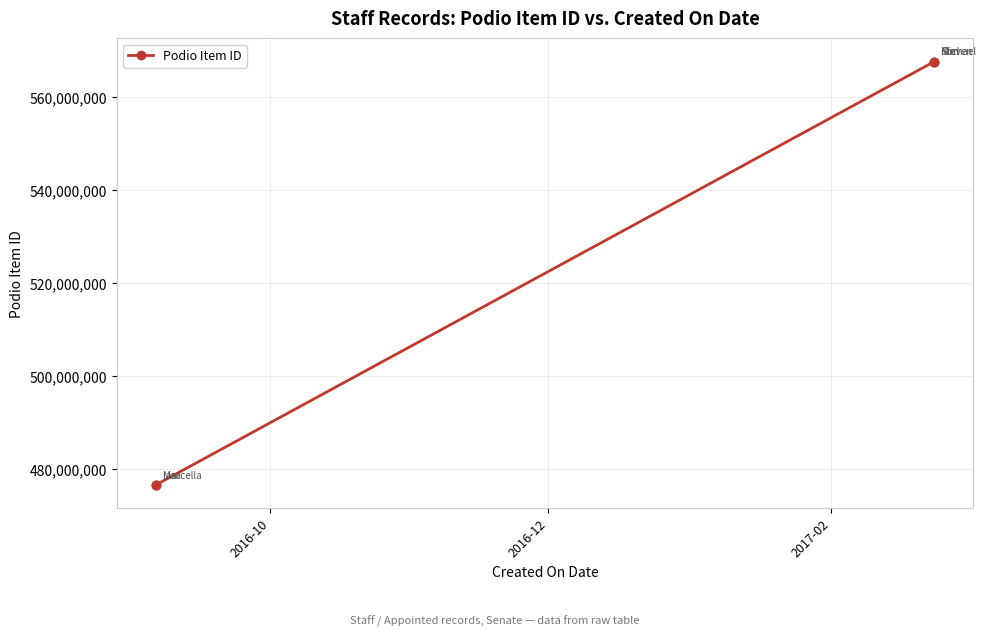

What is the minimum value shown in the chart?

476542661